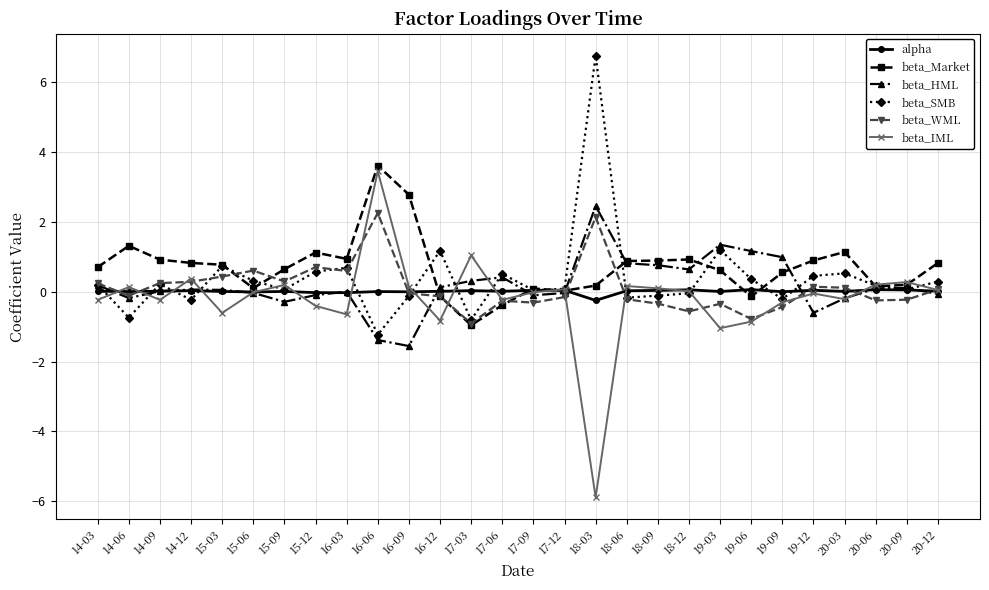

At how many categories does at least one series exceed 0?

28